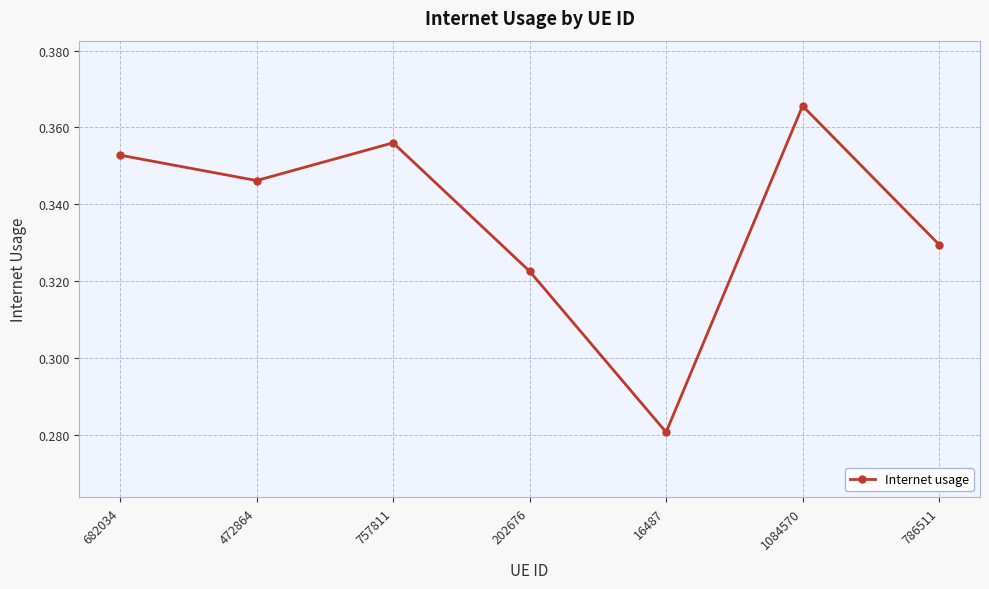

How many values are between 0 and 1?

7